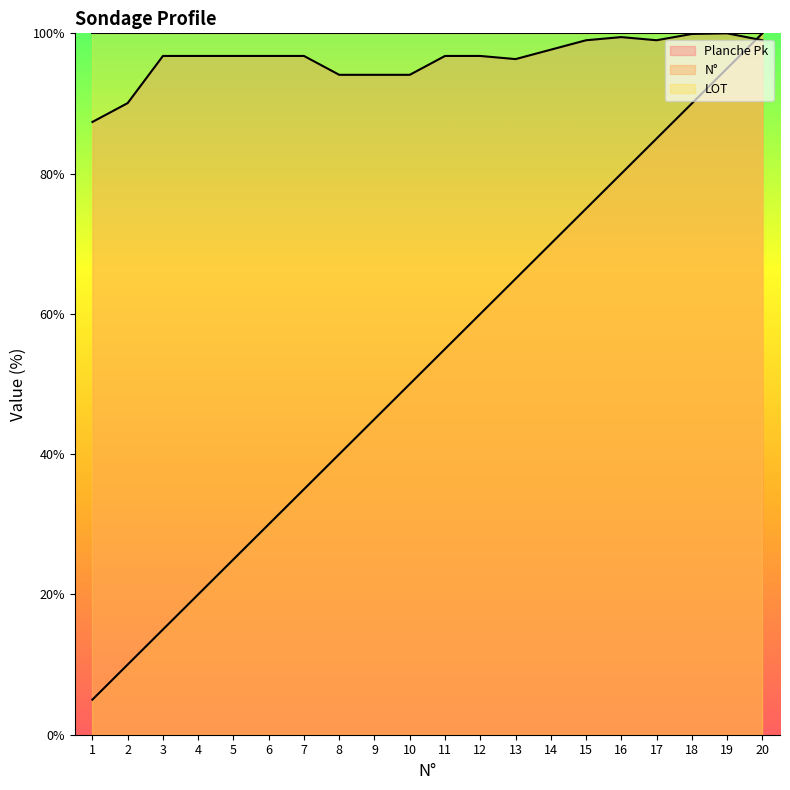

The N° series shows 14.8 at 2. True or false?

False